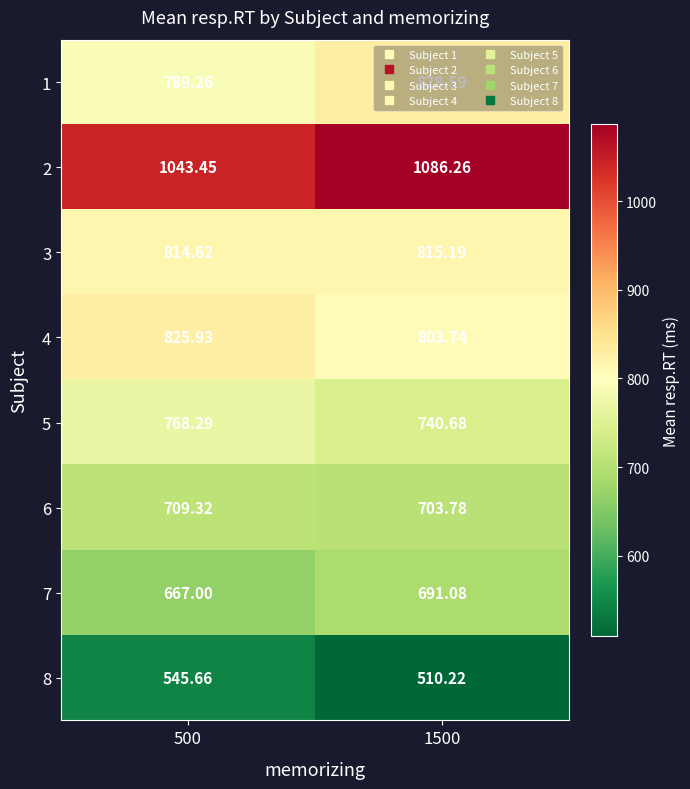

Is the value of 6 at 1500 greater than the value of 1 at 1500?

No